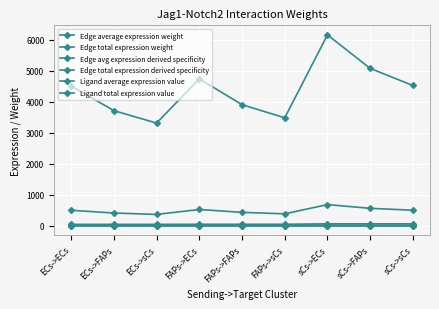

What is the maximum value for Ligand total expression value?

64.2